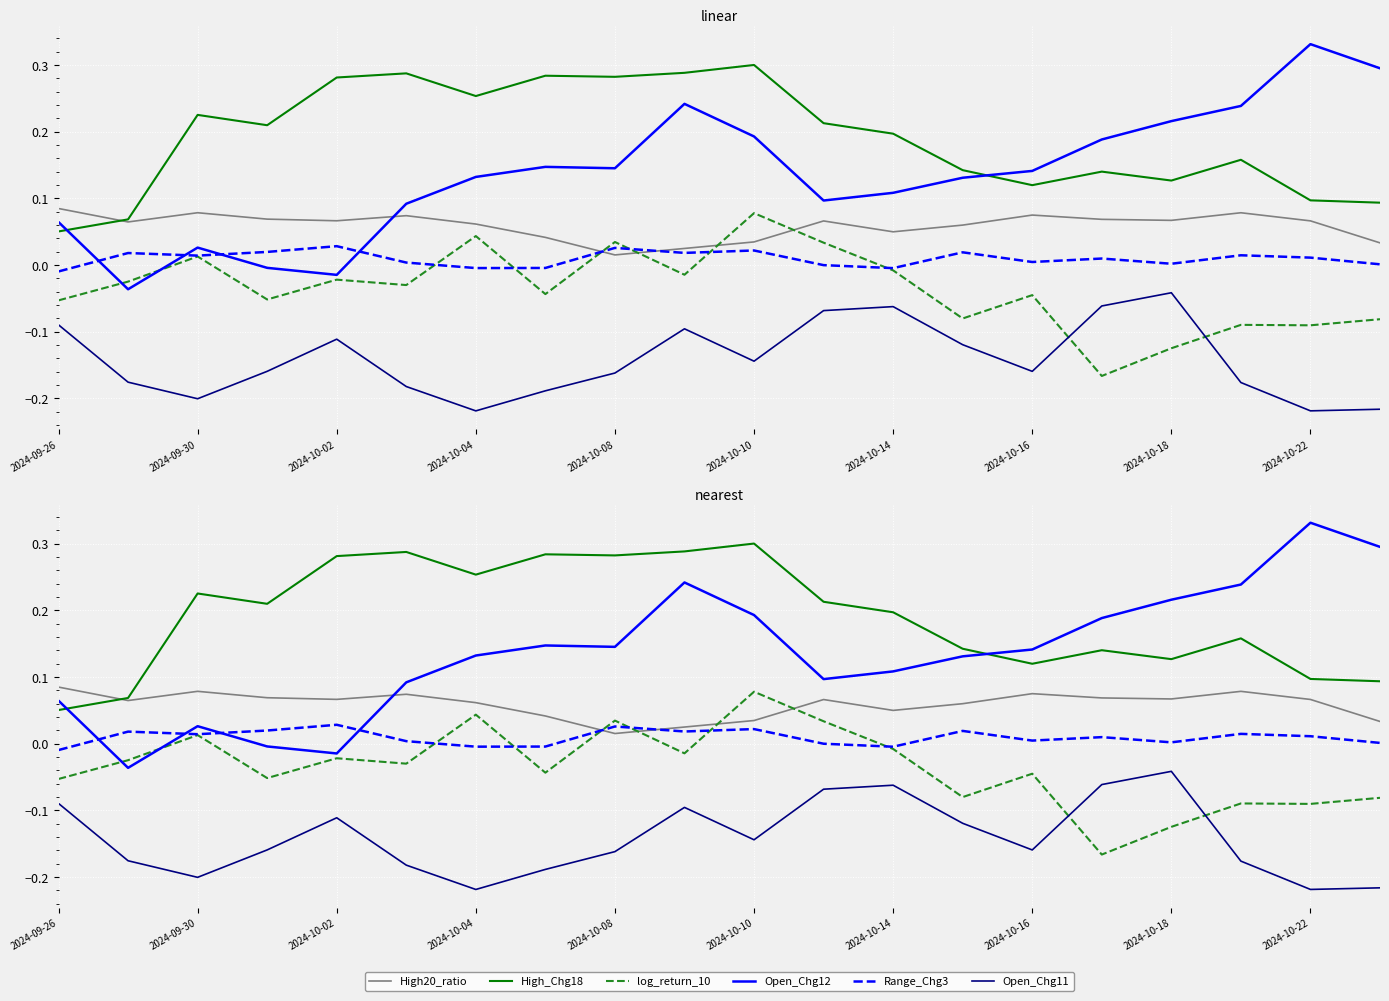

True or false: log_return_10 has a value of 0.1 at 2024-10-10.

True